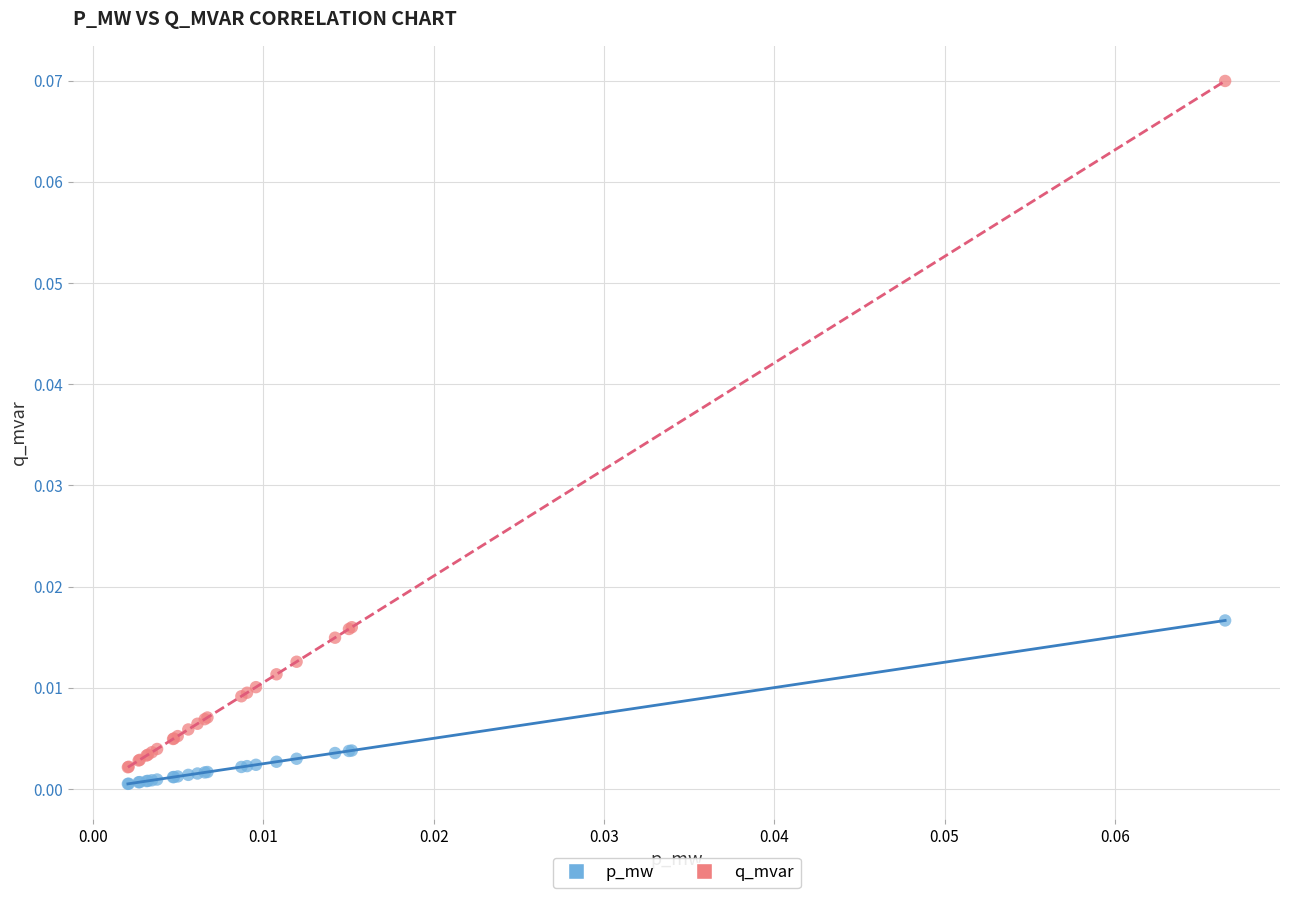

Which series has the widest spread of Y values?

q_mvar